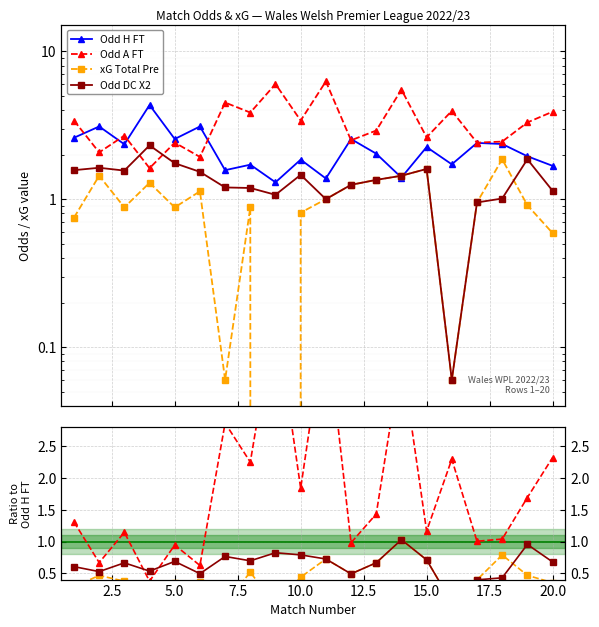

True or false: Odd_A_FT has more than 0 points higher than both neighbors.

True